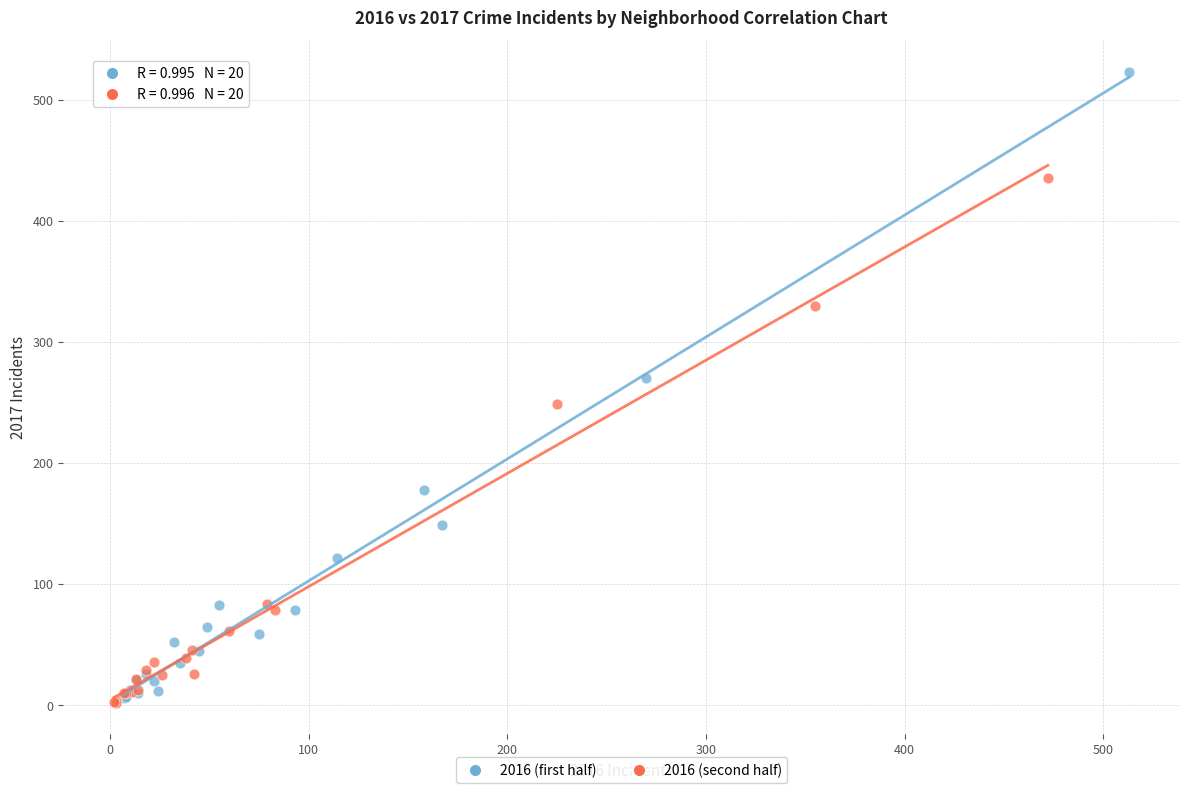

Which series has the widest spread of Y values?

2016 (first half)